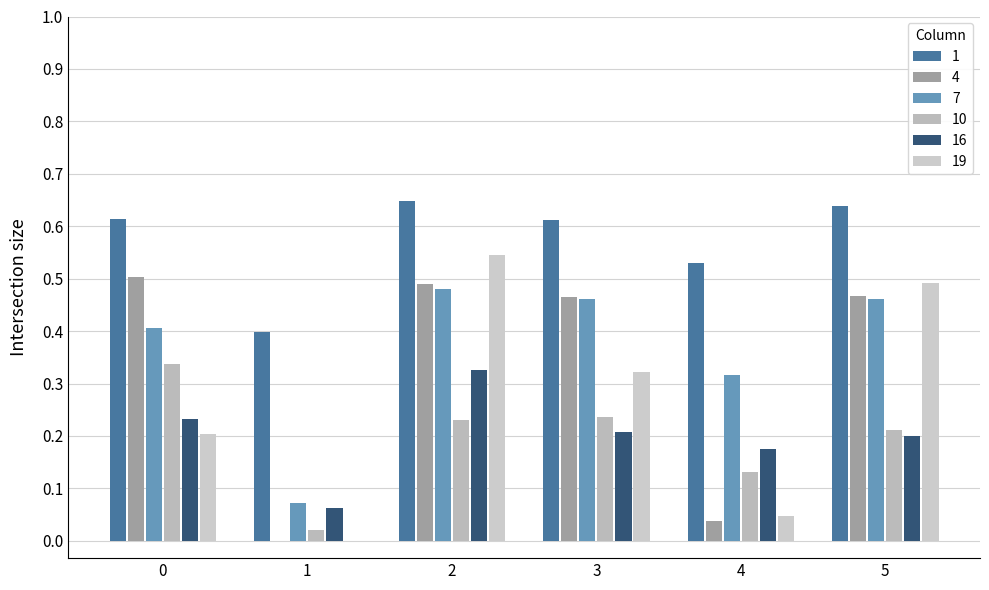

At which category is the sum across all series the highest?

2